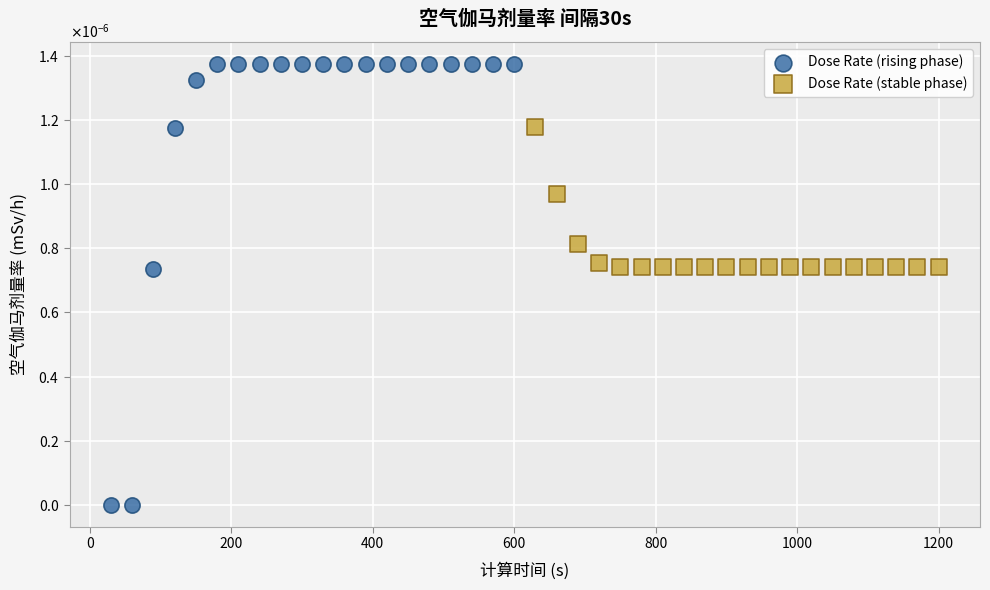

What are all the series names shown in the legend?

Dose Rate (rising phase), Dose Rate (stable phase)